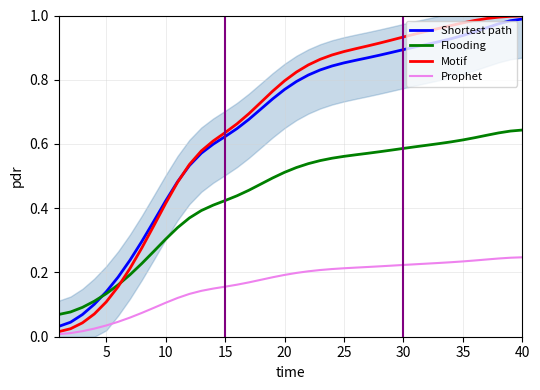

True or false: Flooding and Prophet cross at least once.

False